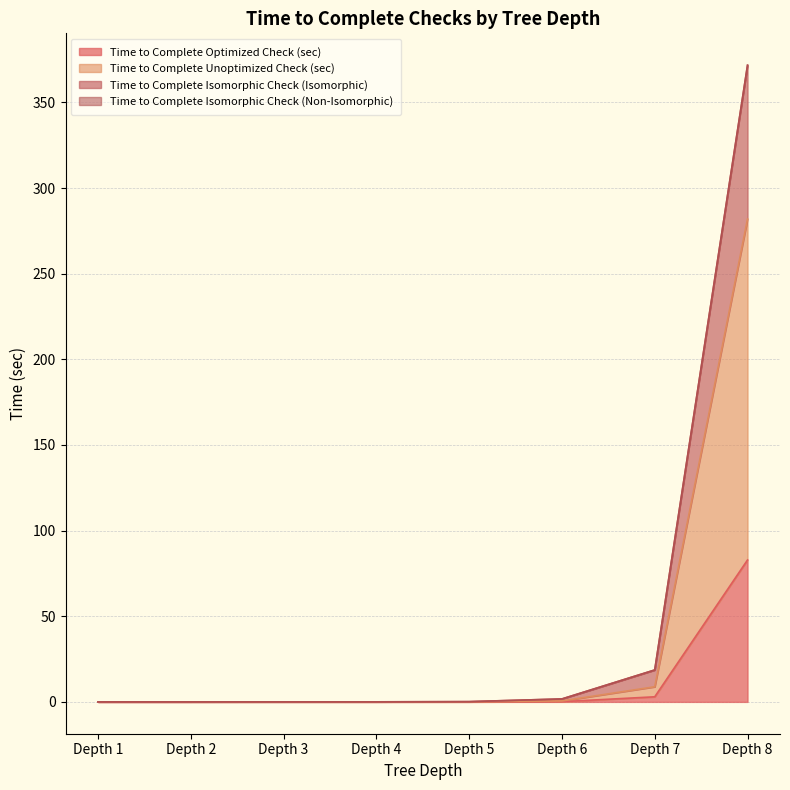

What is the greatest value displayed?

371.8